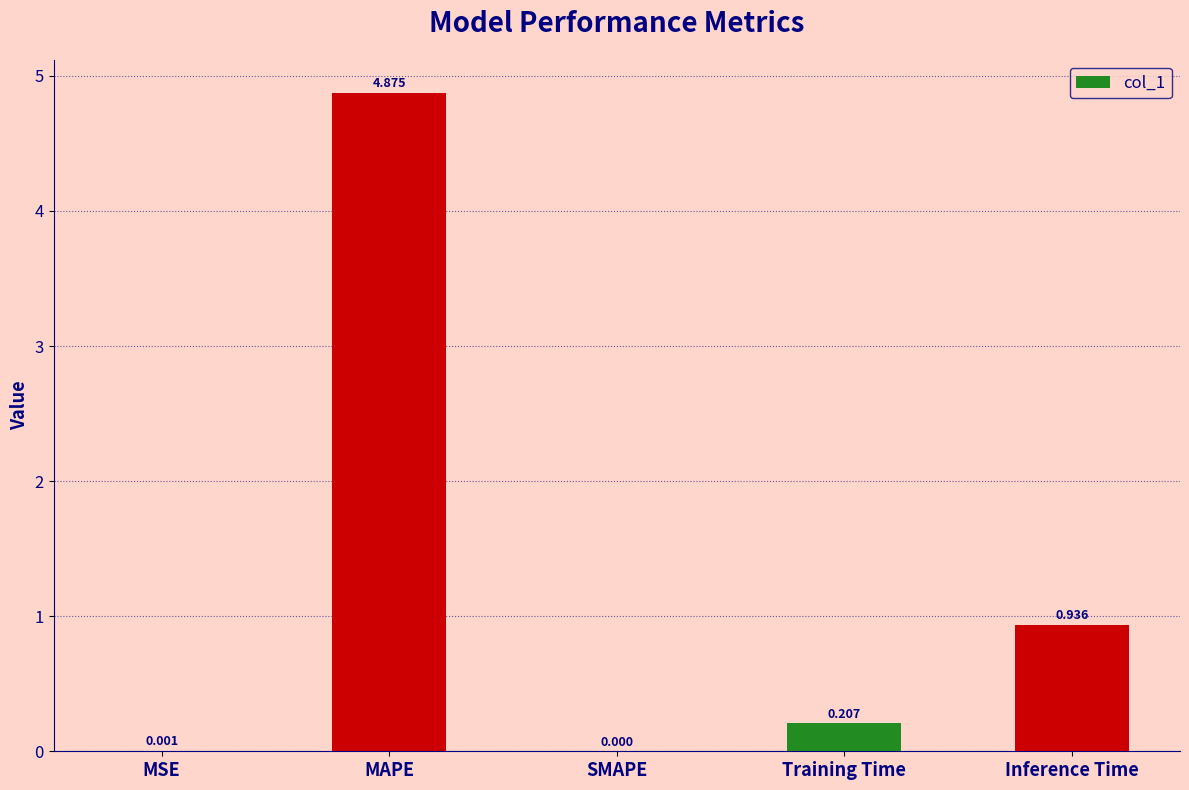

Which has a higher value, Inference Time or MSE?

Inference Time